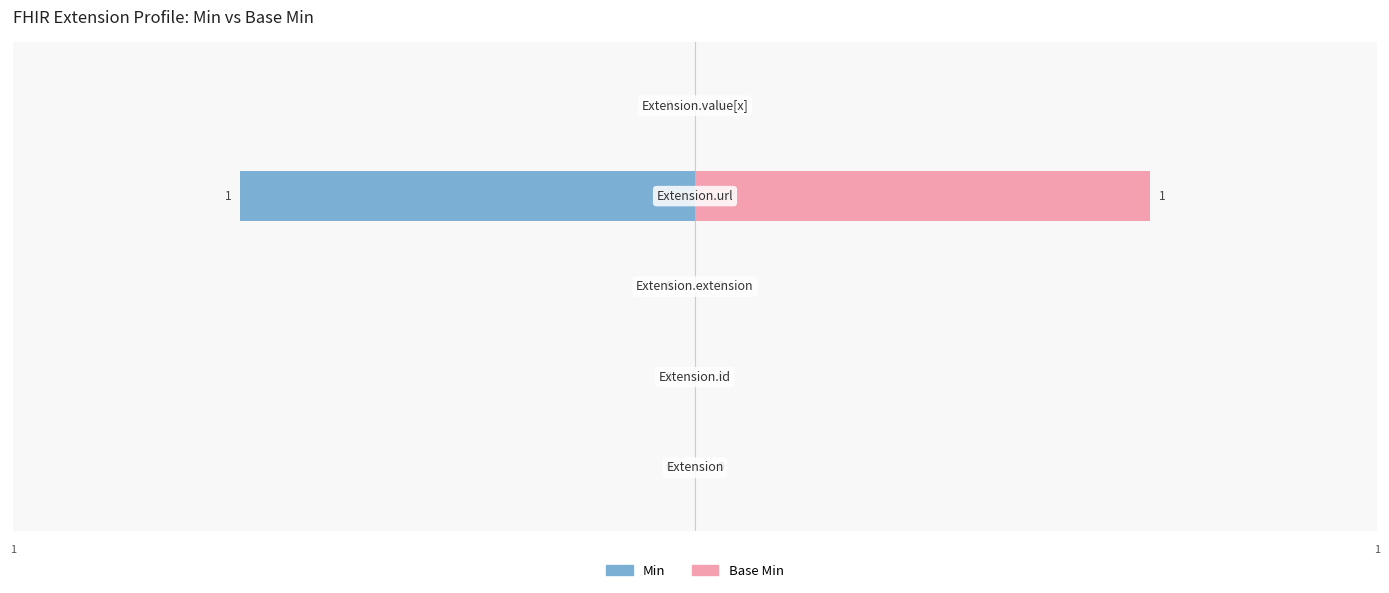

Is the value of Min at 1 greater than the value of Base Min at 2?

No